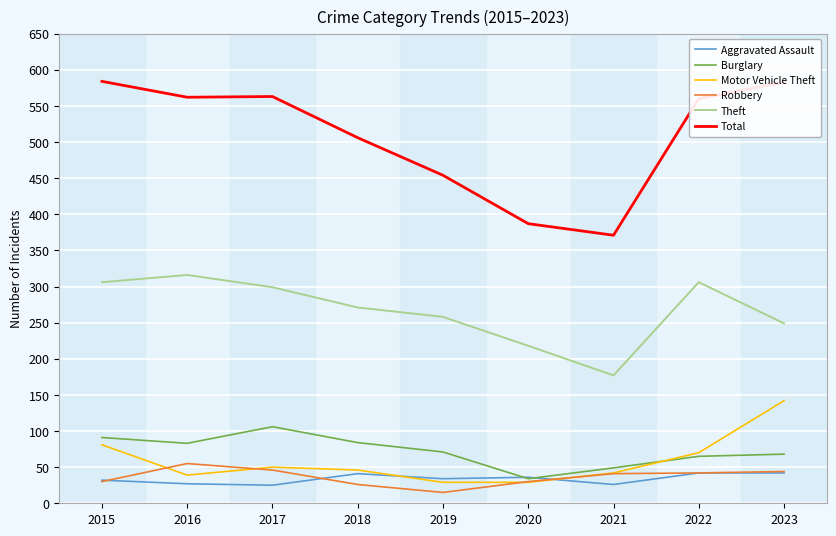

The Motor Vehicle Theft series shows 81 at 2015. True or false?

True